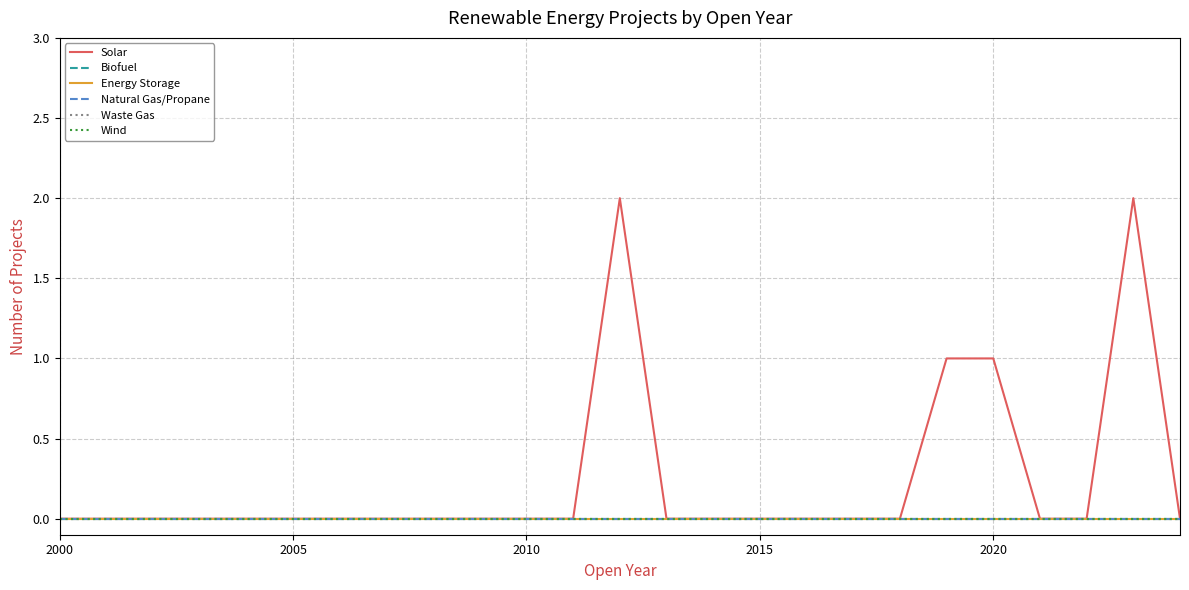

True or false: Biofuel and Solar intersect in this chart.

False